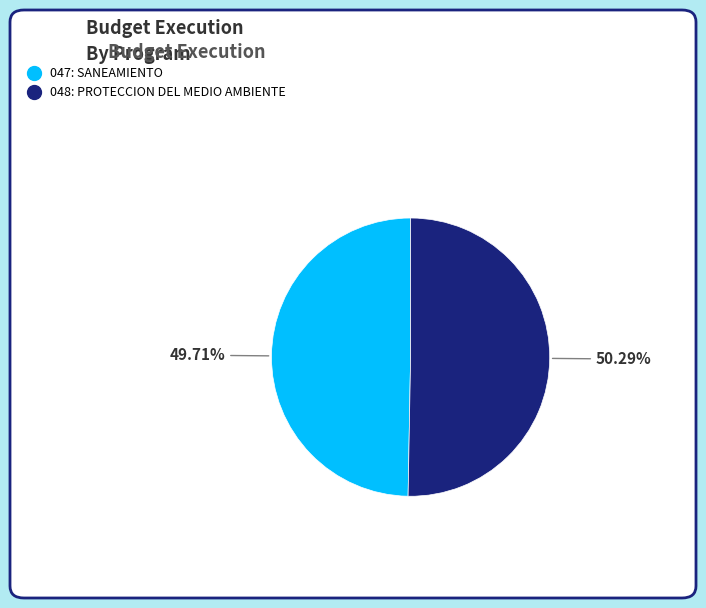

What percentage is the 048: PROTECCION DEL MEDIO AMBIENTE slice, to the nearest percent?

50%